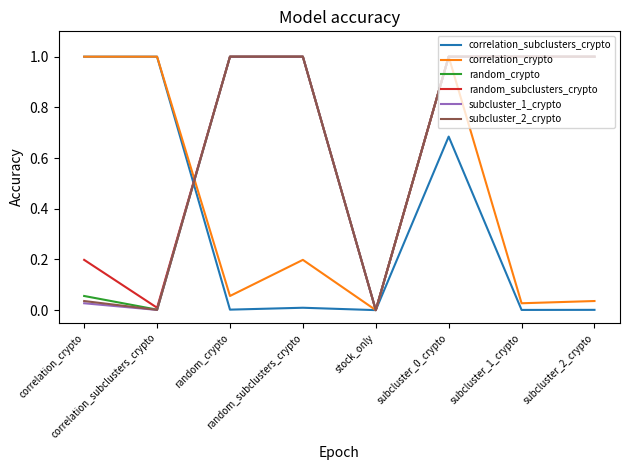

Between random_crypto and subcluster_1_crypto, which series saw the biggest shift?

correlation_crypto